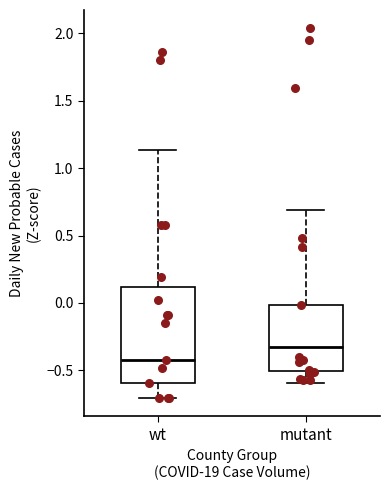

Where is the lower edge of the box for wt on the y-axis? The values are not printed on the chart, so give them approximately, as read against the axis.

-0.60